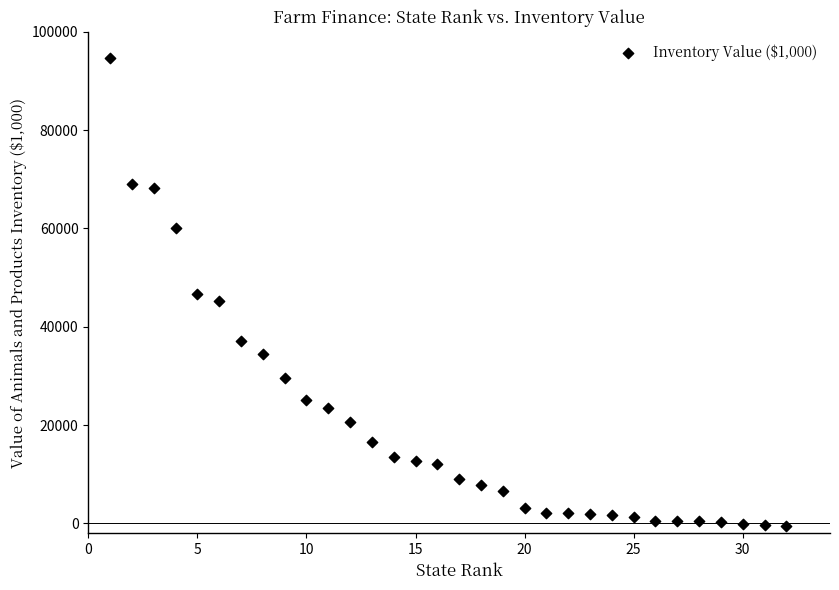

What is the range of Y values (max minus min)?

95188